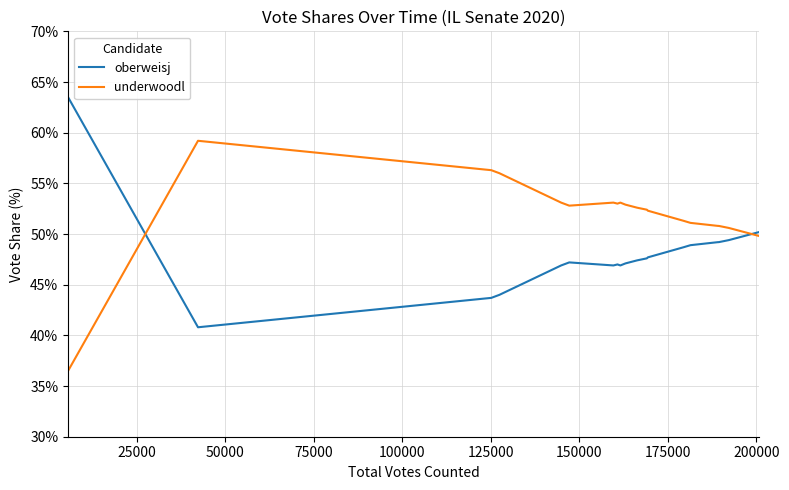

Count the number of categories in the chart.

19